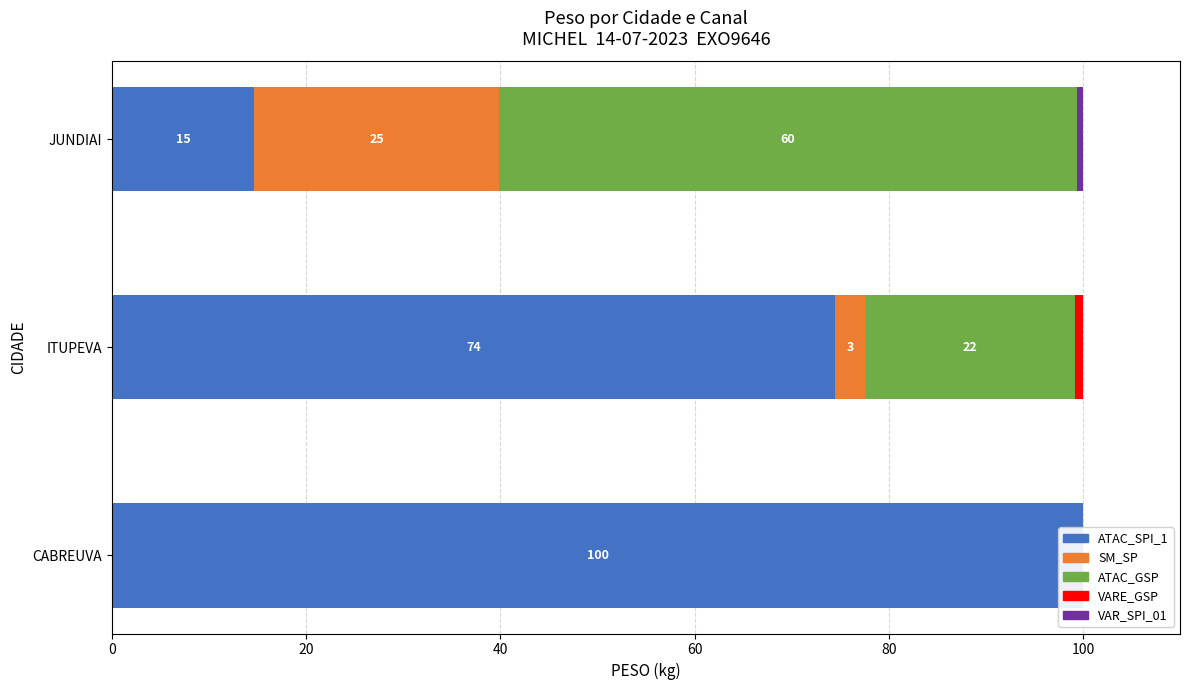

Which series has the largest range (max minus min)?

ATAC_SPI_1